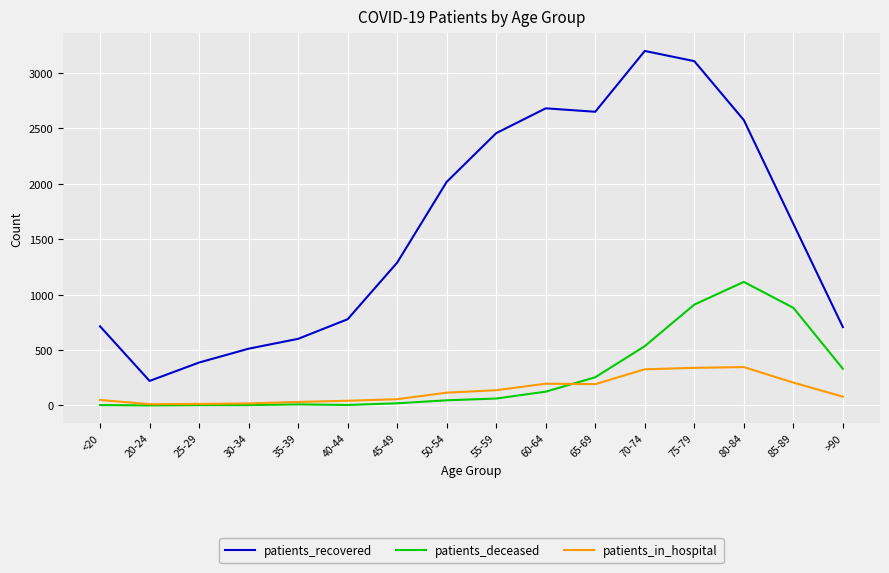

At 55-59, list the series in order from smallest to largest.

patients_deceased, patients_in_hospital, patients_recovered